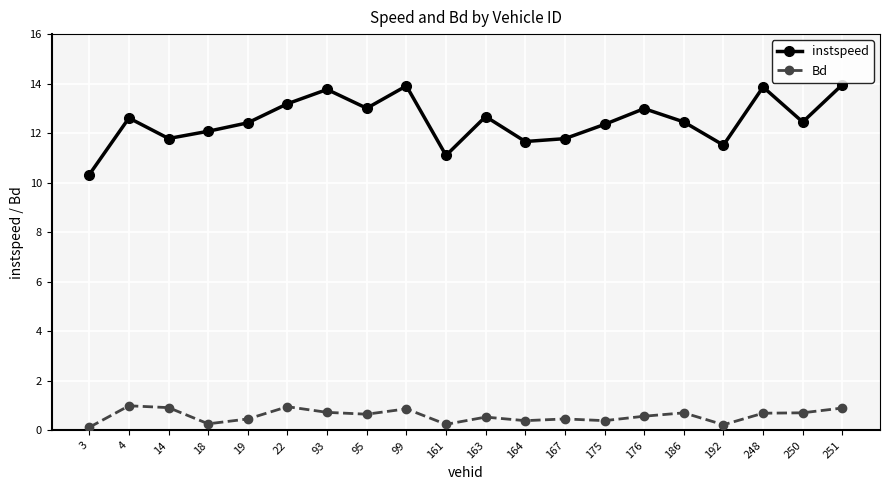

The instspeed series shows 5.2 at 22. True or false?

False